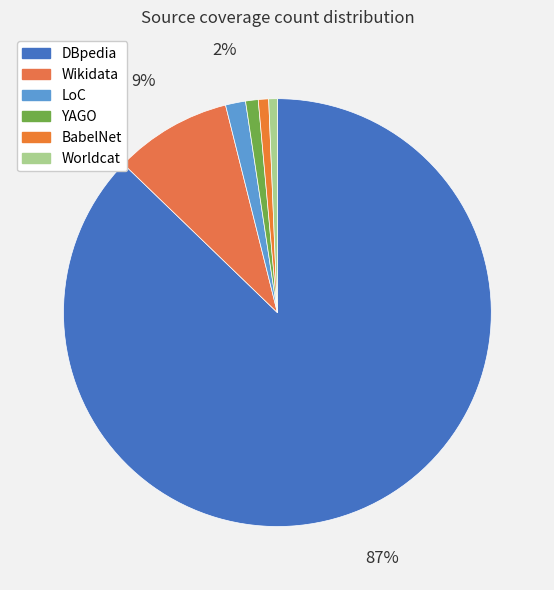

To the nearest percent, what is the combined percentage of DBpedia and BabelNet?

88%